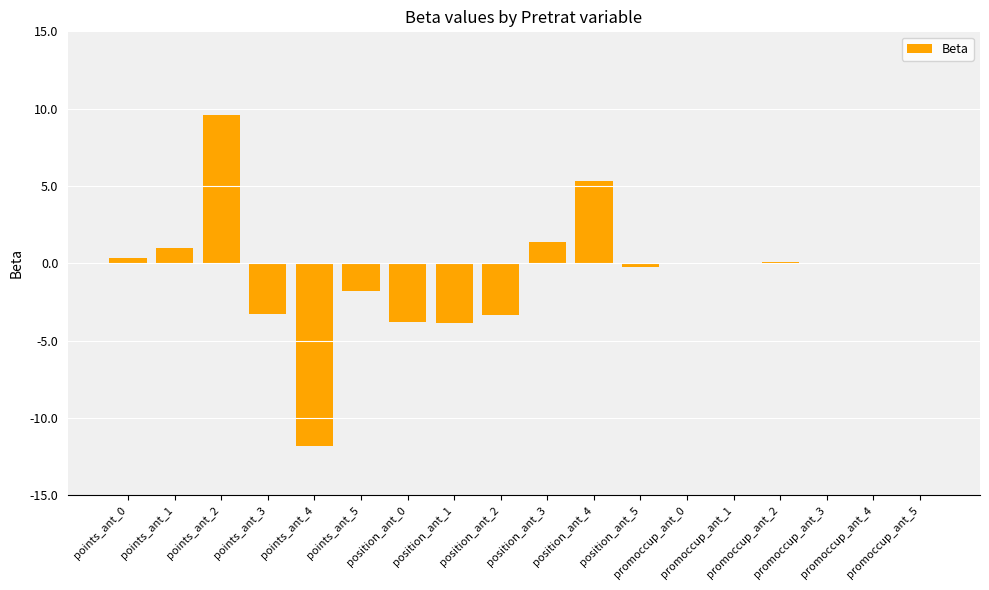

What is the maximum value shown in the chart?

9.6